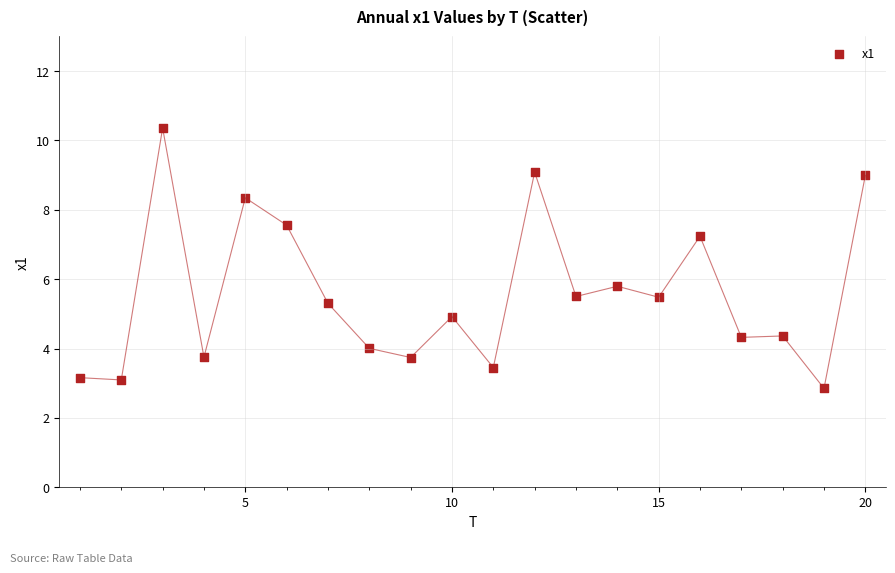

What is the range of Y values (max minus min)?

7.5